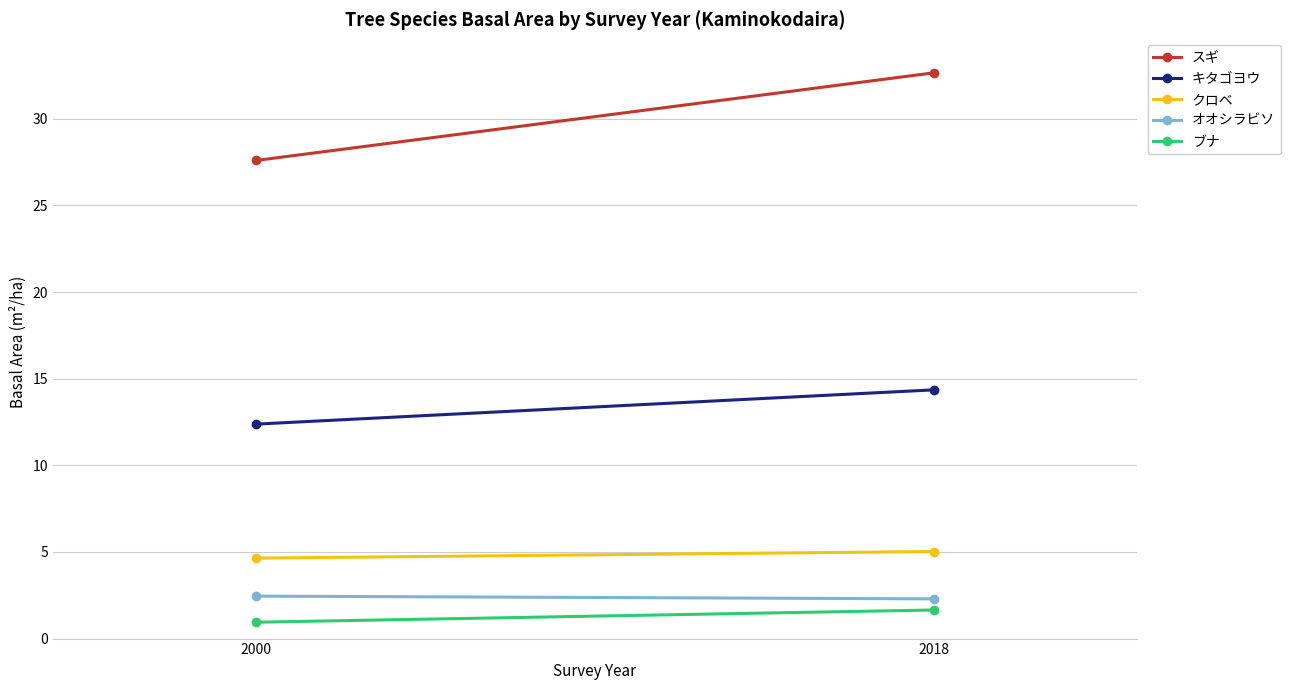

Count the スギ values in the range 27 to 32.

1